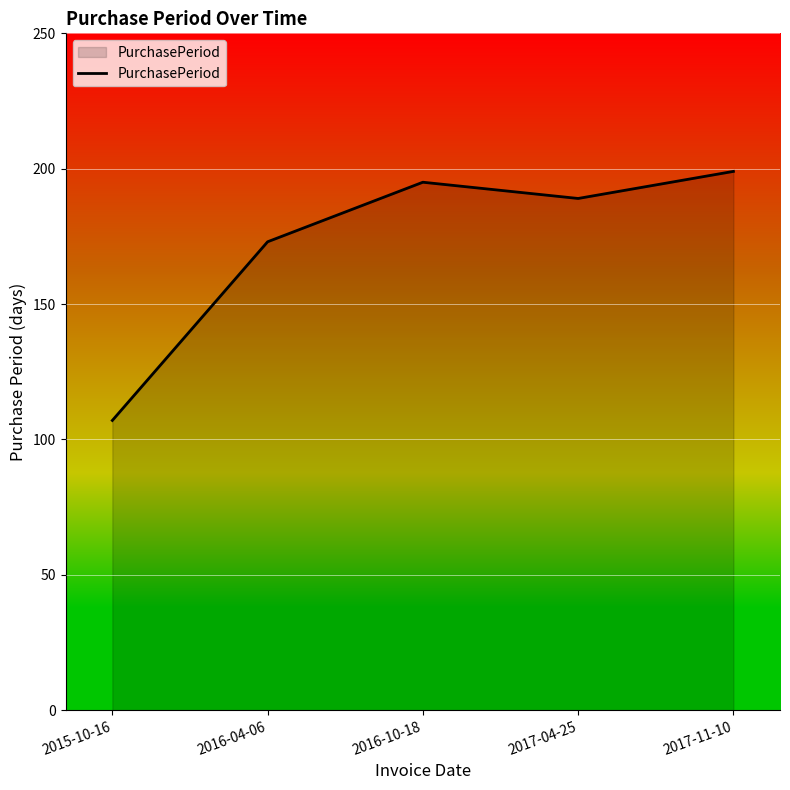

Does the chart display data point markers on the line(s)?

No